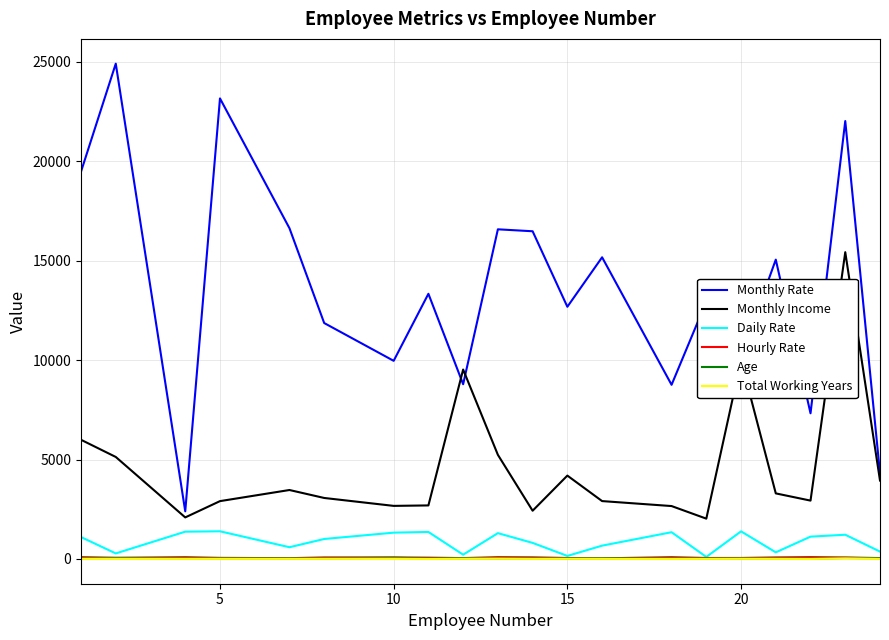

How many interior local valleys does the Daily Rate series have?

6